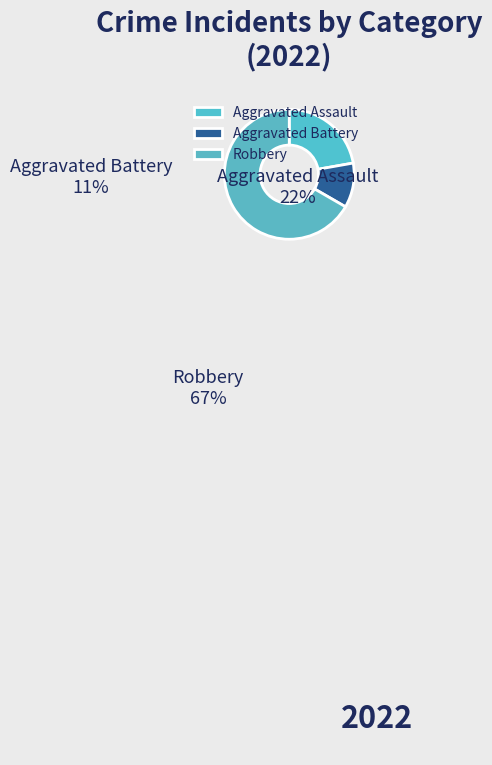

How many slices are in this pie chart?

3